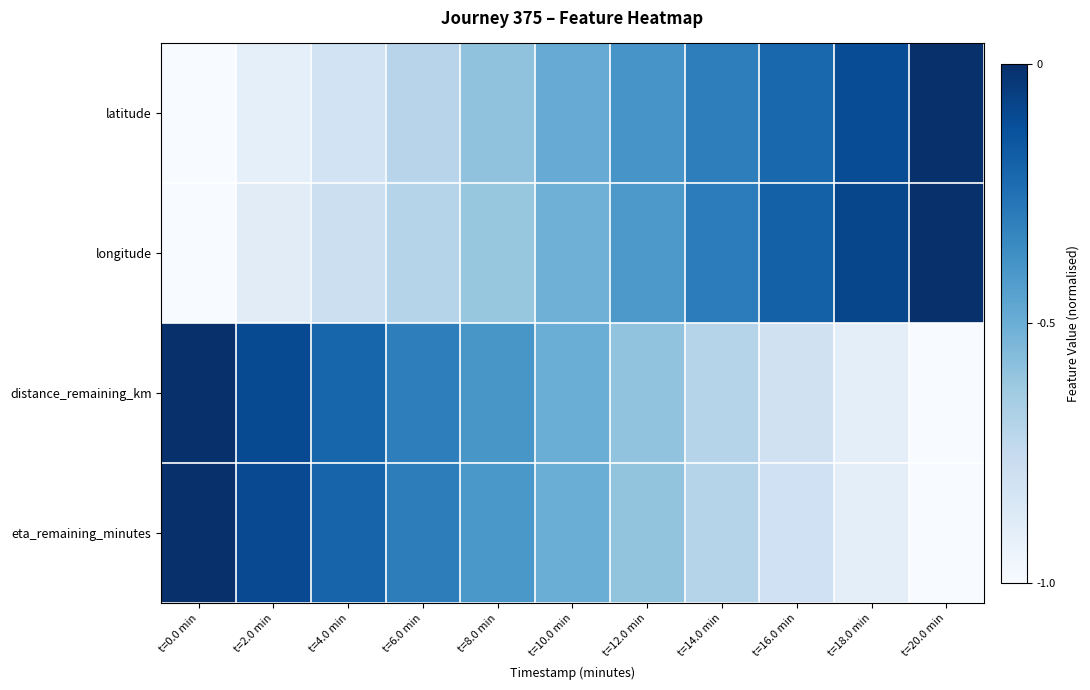

Reading right to left, list all the values displayed in this chart.

latitude: t=20.0 min=0.0	t=18.0 min=-0.1	t=16.0 min=-0.2	t=14.0 min=-0.3	t=12.0 min=-0.4	t=10.0 min=-0.5	t=8.0 min=-0.6	t=6.0 min=-0.7	t=4.0 min=-0.8	t=2.0 min=-0.9	t=0.0 min=-1.0
longitude: t=20.0 min=0.0	t=18.0 min=-0.1	t=16.0 min=-0.2	t=14.0 min=-0.3	t=12.0 min=-0.4	t=10.0 min=-0.5	t=8.0 min=-0.6	t=6.0 min=-0.7	t=4.0 min=-0.8	t=2.0 min=-0.9	t=0.0 min=-1.0
distance_remaining_km: t=20.0 min=-1.0	t=18.0 min=-0.9	t=16.0 min=-0.8	t=14.0 min=-0.7	t=12.0 min=-0.6	t=10.0 min=-0.5	t=8.0 min=-0.4	t=6.0 min=-0.3	t=4.0 min=-0.2	t=2.0 min=-0.1	t=0.0 min=0.0
eta_remaining_minutes: t=20.0 min=-1.0	t=18.0 min=-0.9	t=16.0 min=-0.8	t=14.0 min=-0.7	t=12.0 min=-0.6	t=10.0 min=-0.5	t=8.0 min=-0.4	t=6.0 min=-0.3	t=4.0 min=-0.2	t=2.0 min=-0.1	t=0.0 min=0.0